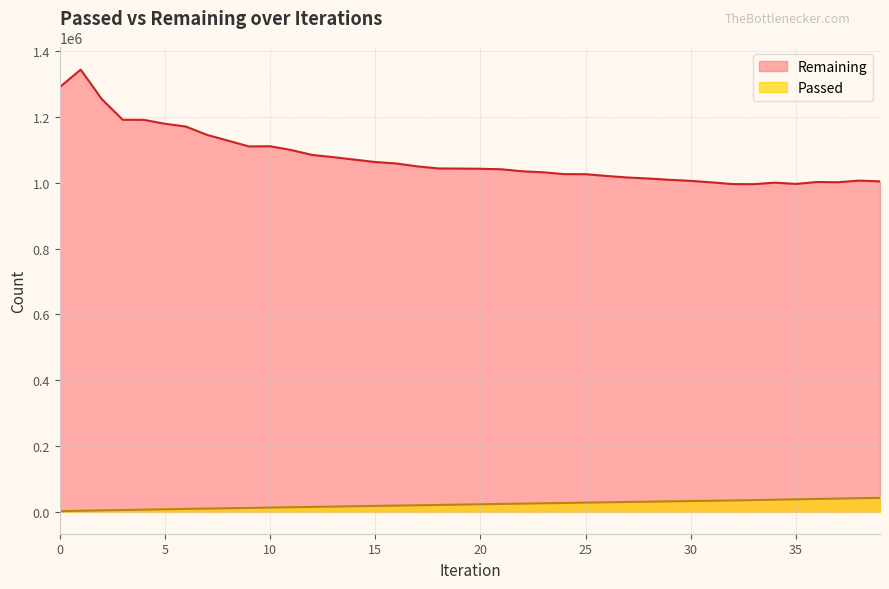

Reading left to right, list all the values displayed in this chart.

Passed: 1292	2694	3776	4786	5989	7121	8257	9243	10248	11221	12361	13361	14291	15311	16308	17291	18315	19249	20217	21296	22371	23425	24372	25380	26324	27399	28334	29279	30260	31217	32187	33108	34000	35056	36296	37225	38522	39575	40863	41858
Remaining: 1291101	1344588	1254982	1191914	1191852	1179860	1171326	1146147	1128486	1110912	1111388	1100087	1085048	1078335	1070903	1063411	1059045	1050183	1043869	1043531	1042940	1041372	1035283	1032134	1026655	1026429	1021079	1016409	1013219	1009362	1006131	1001517	996311	996021	1000734	996814	1002632	1001877	1006928	1004605